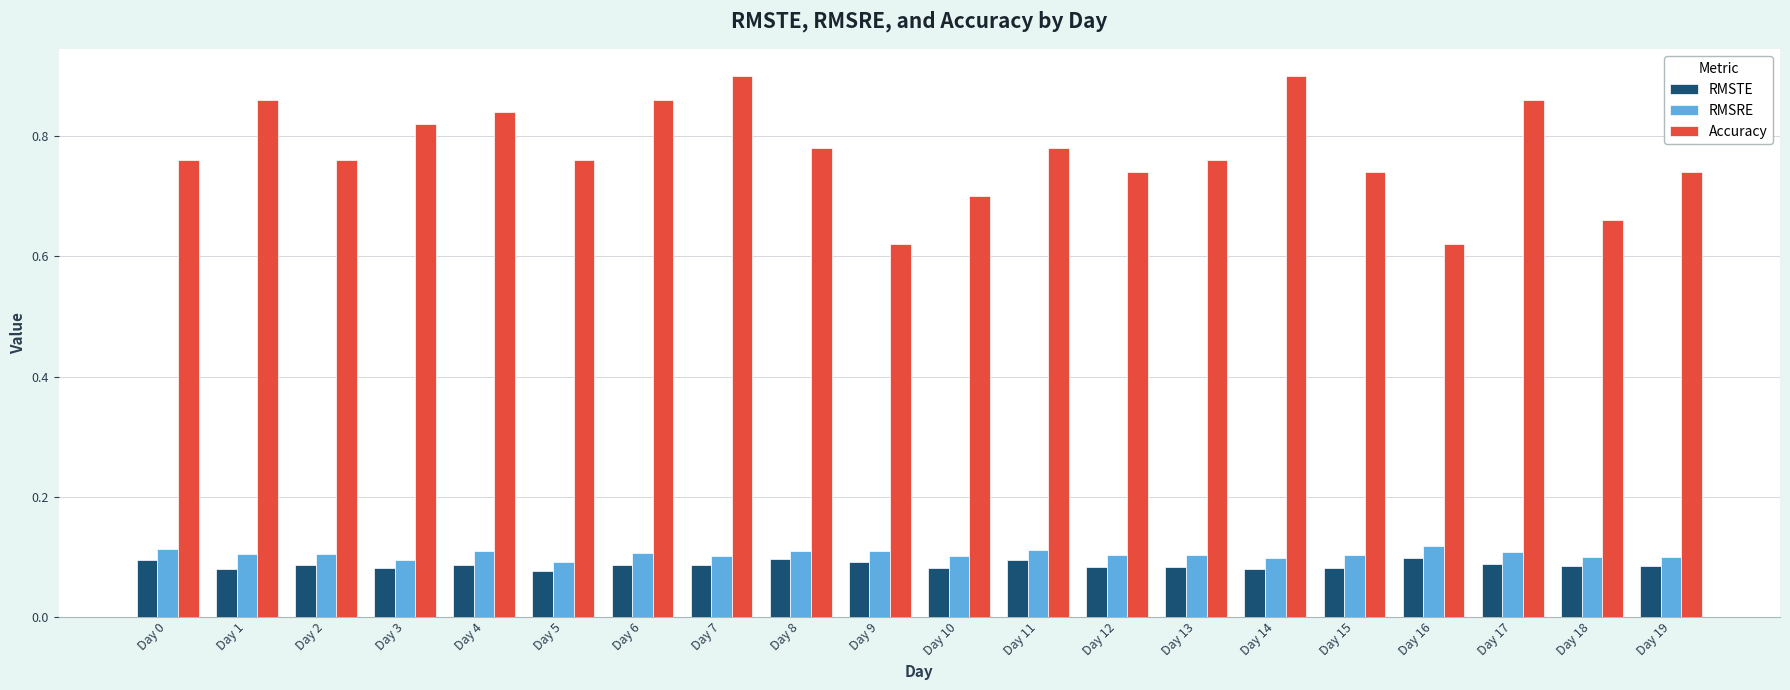

True or false: RMSRE has a value of 0.1 at Day 7.

True